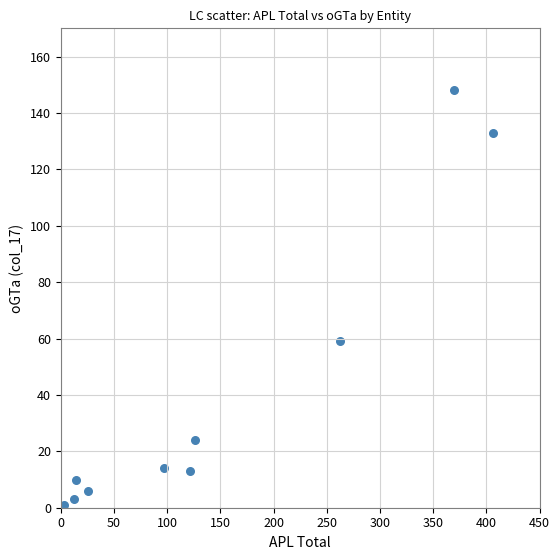

What Y value in the scatter plot is closest to 74?

59